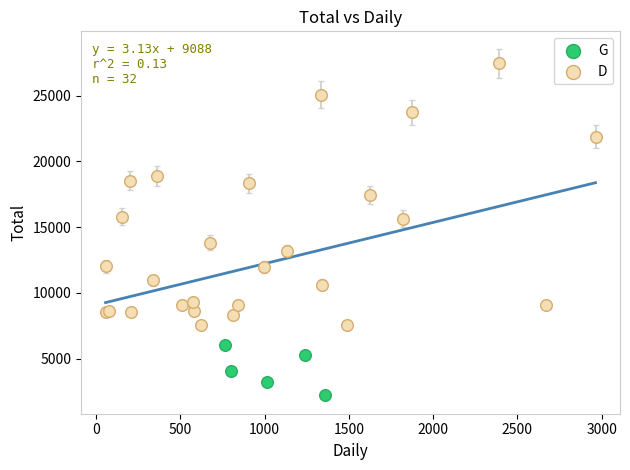

What are all the series names shown in the legend?

G, D